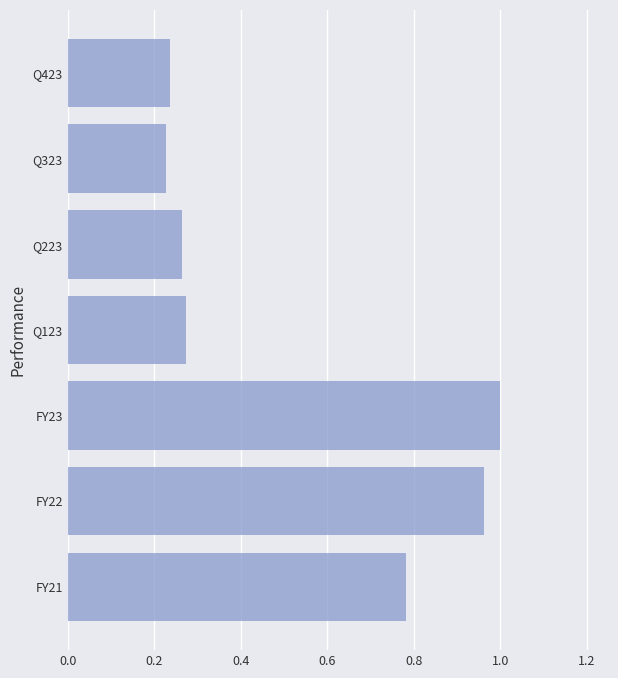

Which has a higher value, FY22 or Q423?

FY22